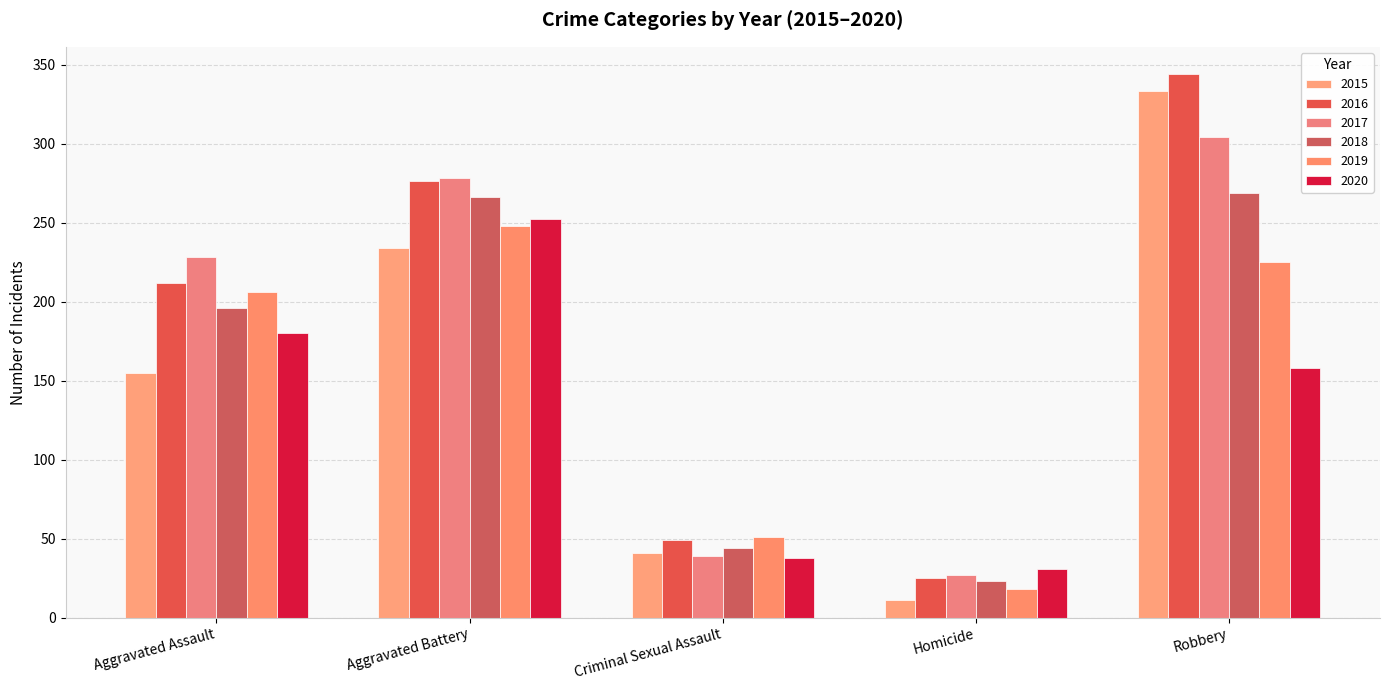

Reading left to right, transcribe all the data shown in this chart.

2015: 155	234	41	11	333
2016: 212	276	49	25	344
2017: 228	278	39	27	304
2018: 196	266	44	23	269
2019: 206	248	51	18	225
2020: 180	252	38	31	158